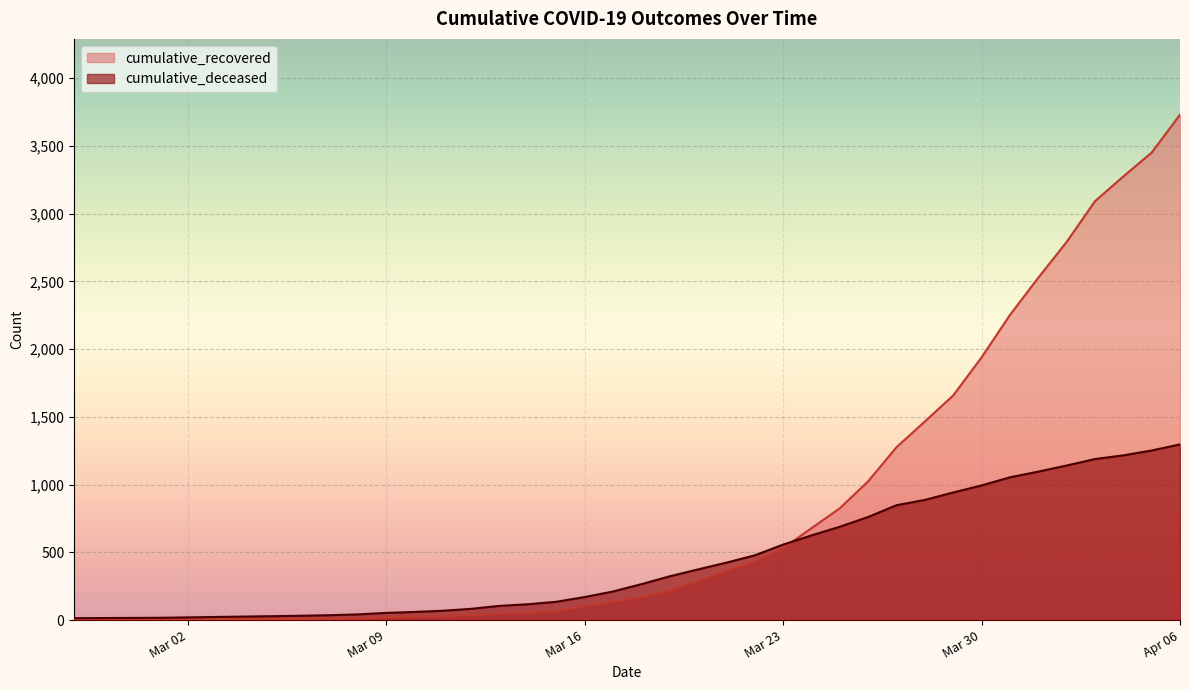

What is the average value of the cumulative_recovered series?

814